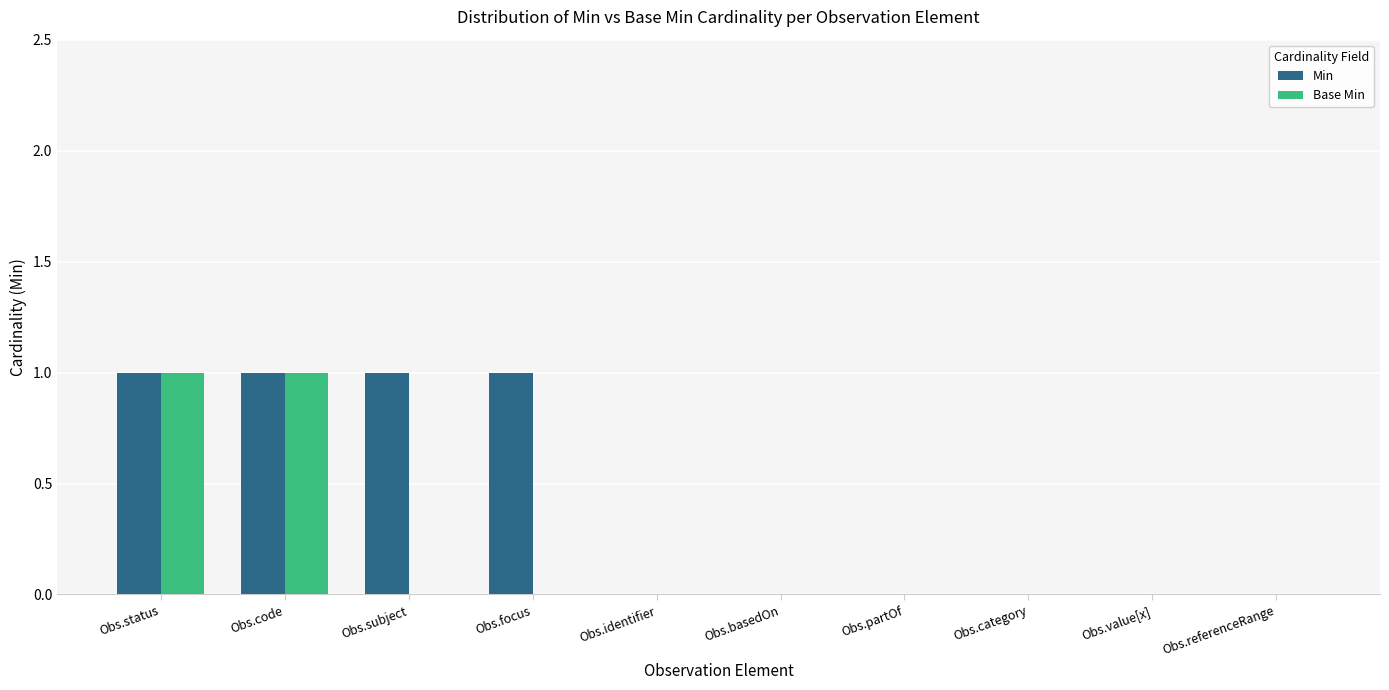

Is it true that Min equals 0 at Obs.category?

True